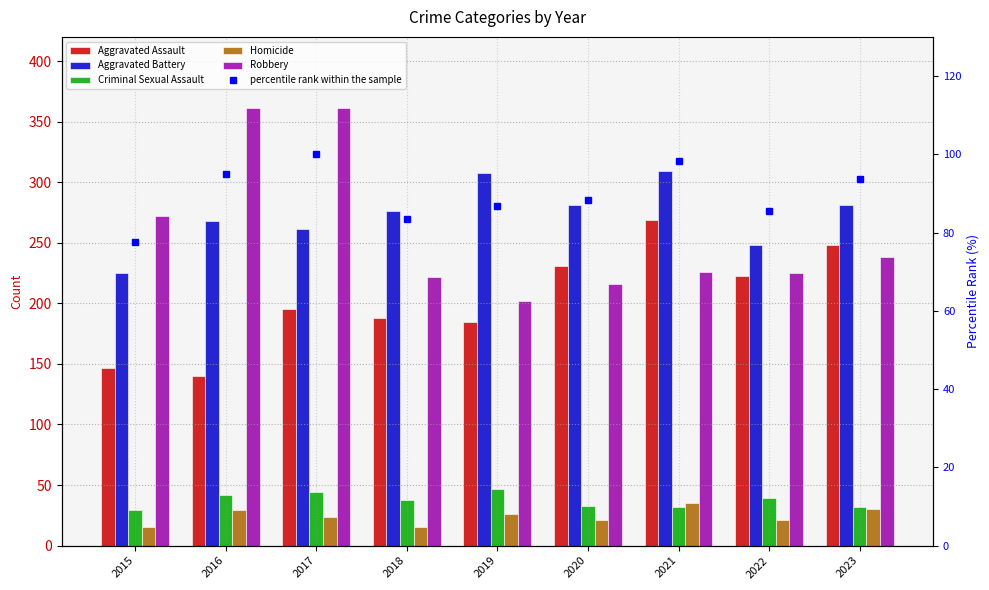

List the series in order of their peak value, lowest first.

Homicide, Criminal Sexual Assault, percentile rank within the sample, Aggravated Assault, Aggravated Battery, Robbery